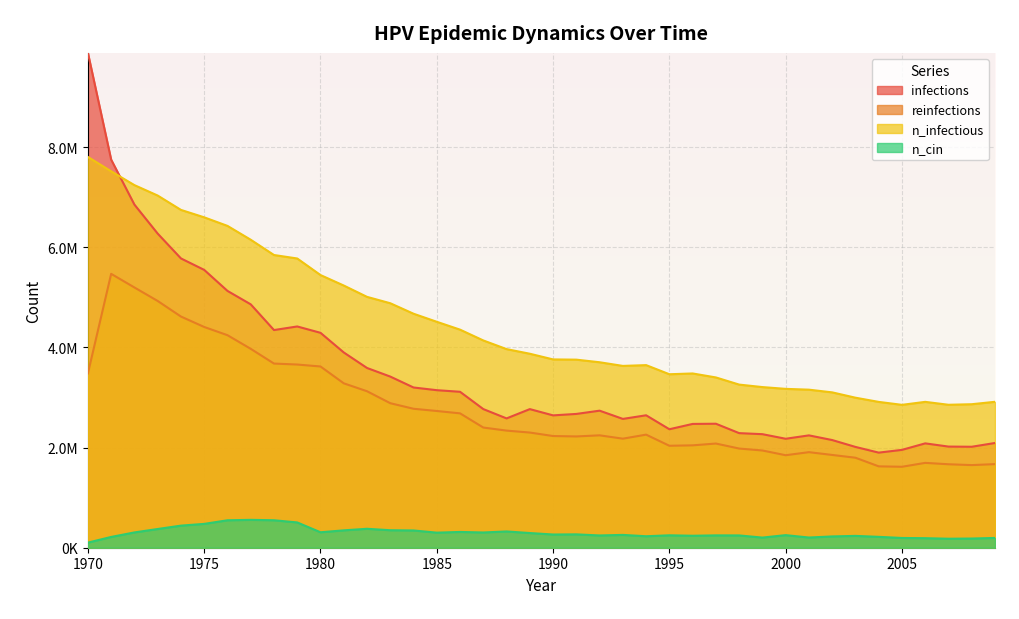

True or false: n_infectious and n_cin intersect in this chart.

False